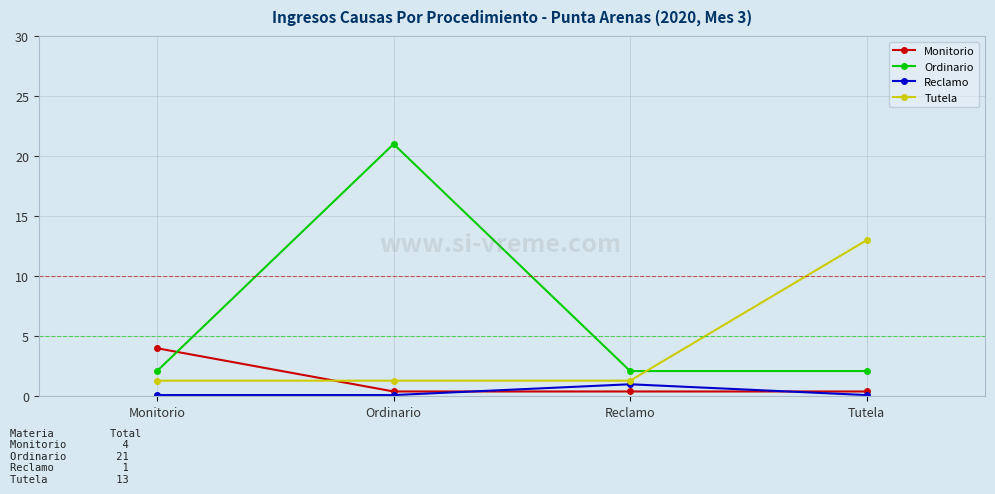

What is the sum of the Monitorio values at Ordinario and Reclamo?

0.8